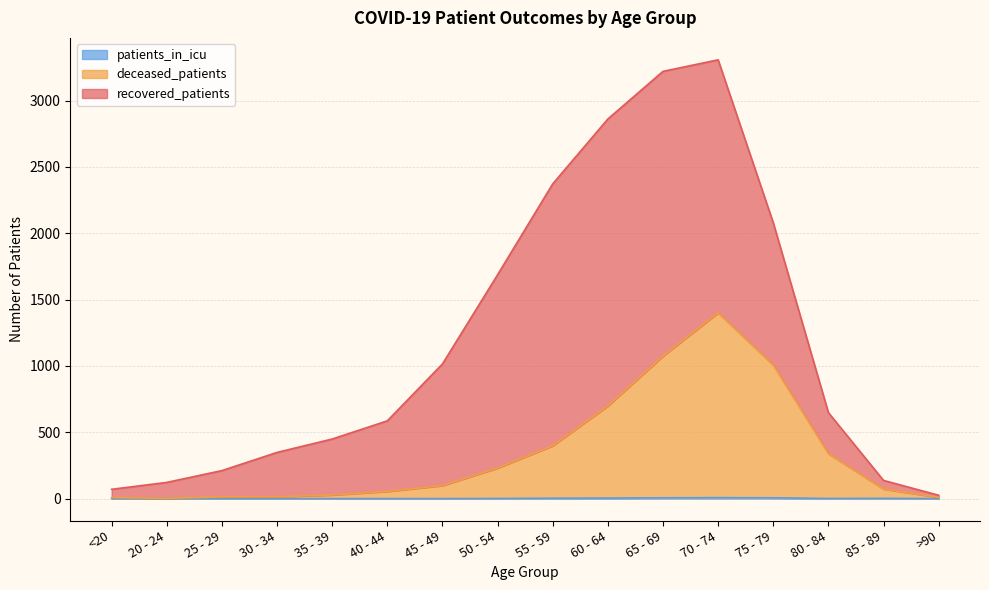

Which label corresponds to the largest value in the chart?

70 - 74